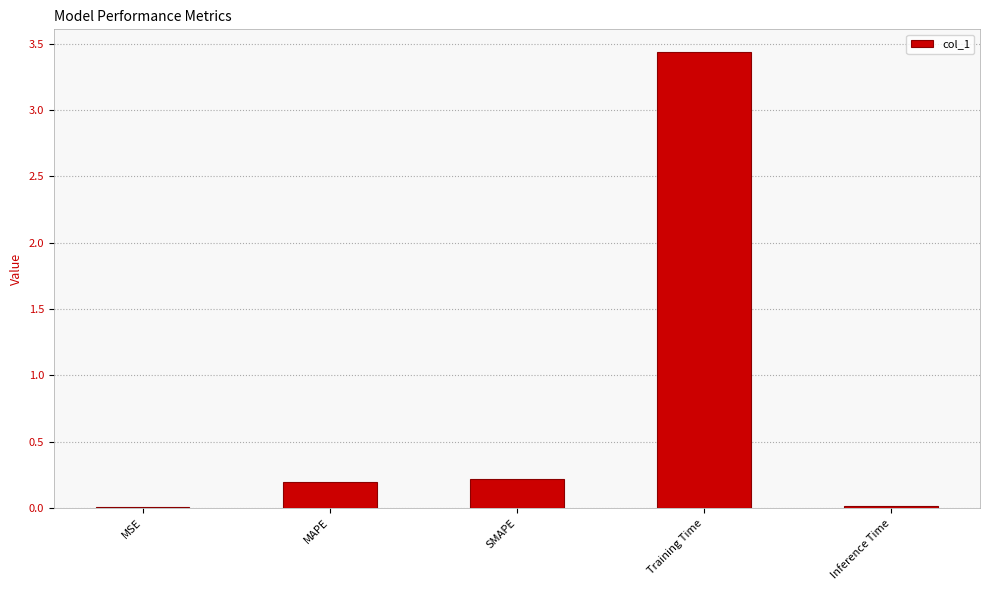

Is it true that the value at Inference Time is 0.0?

True